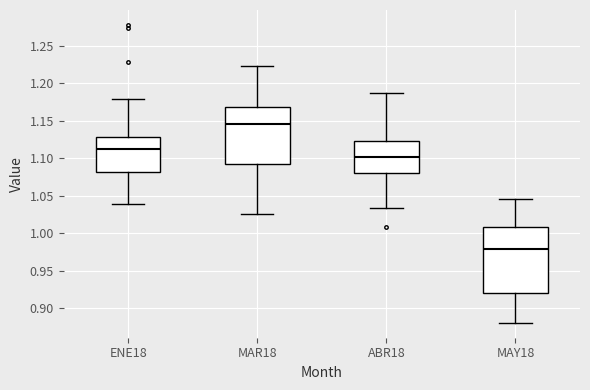

Which box has the lowest median line?

MAY18